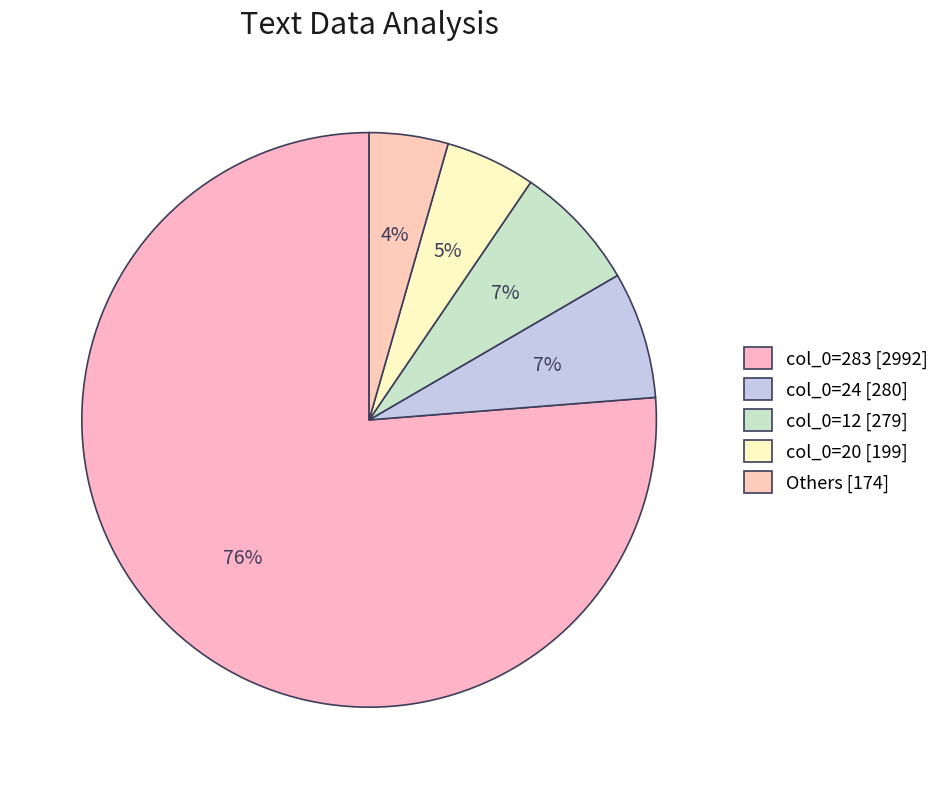

How many slices are in this pie chart?

5